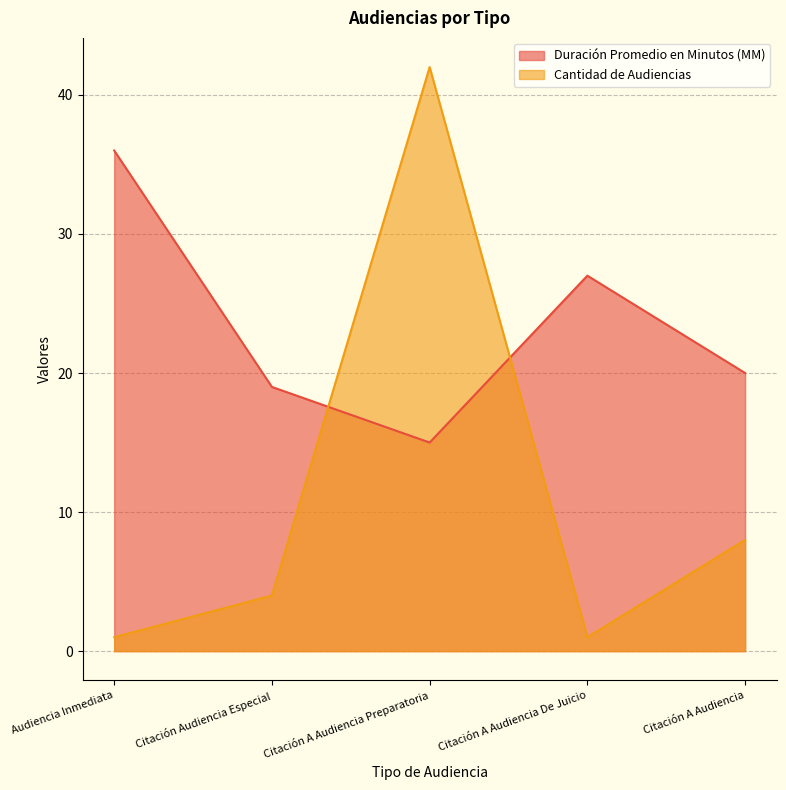

How many lines are shown in the chart?

2